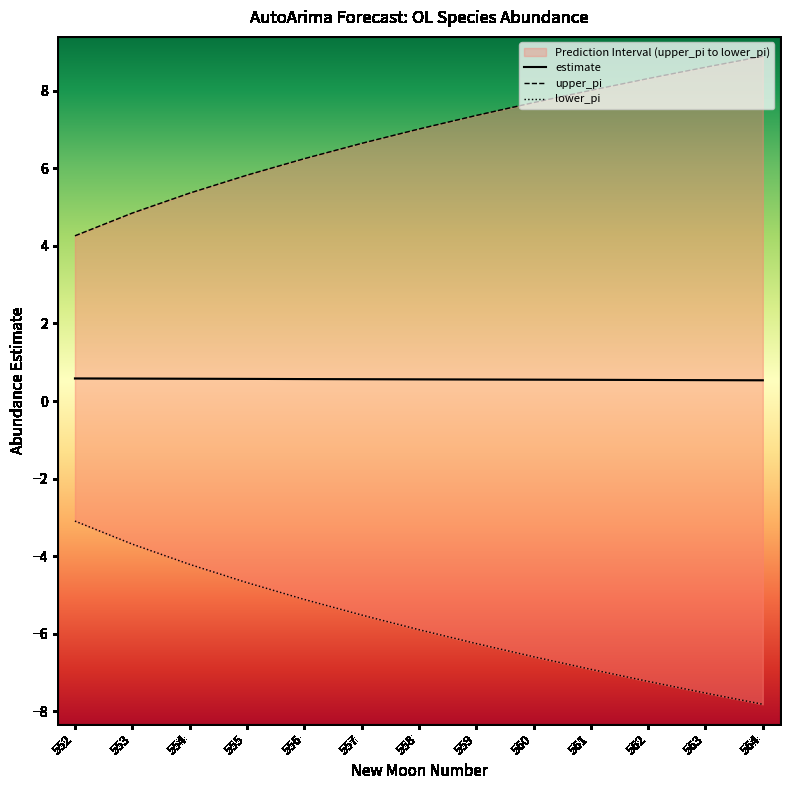

True or false: estimate has more than 2 interior local peaks.

False